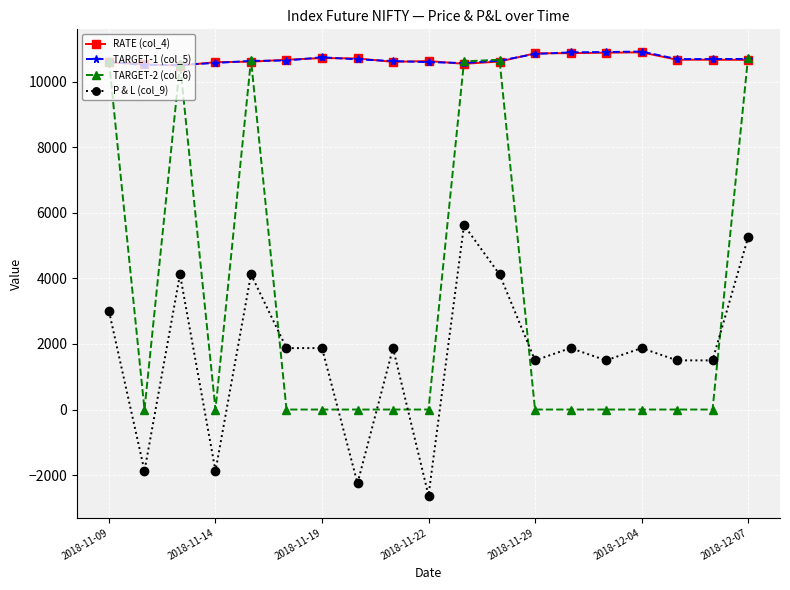

True or false: P & L (col_9) and RATE (col_4) cross at least once.

False